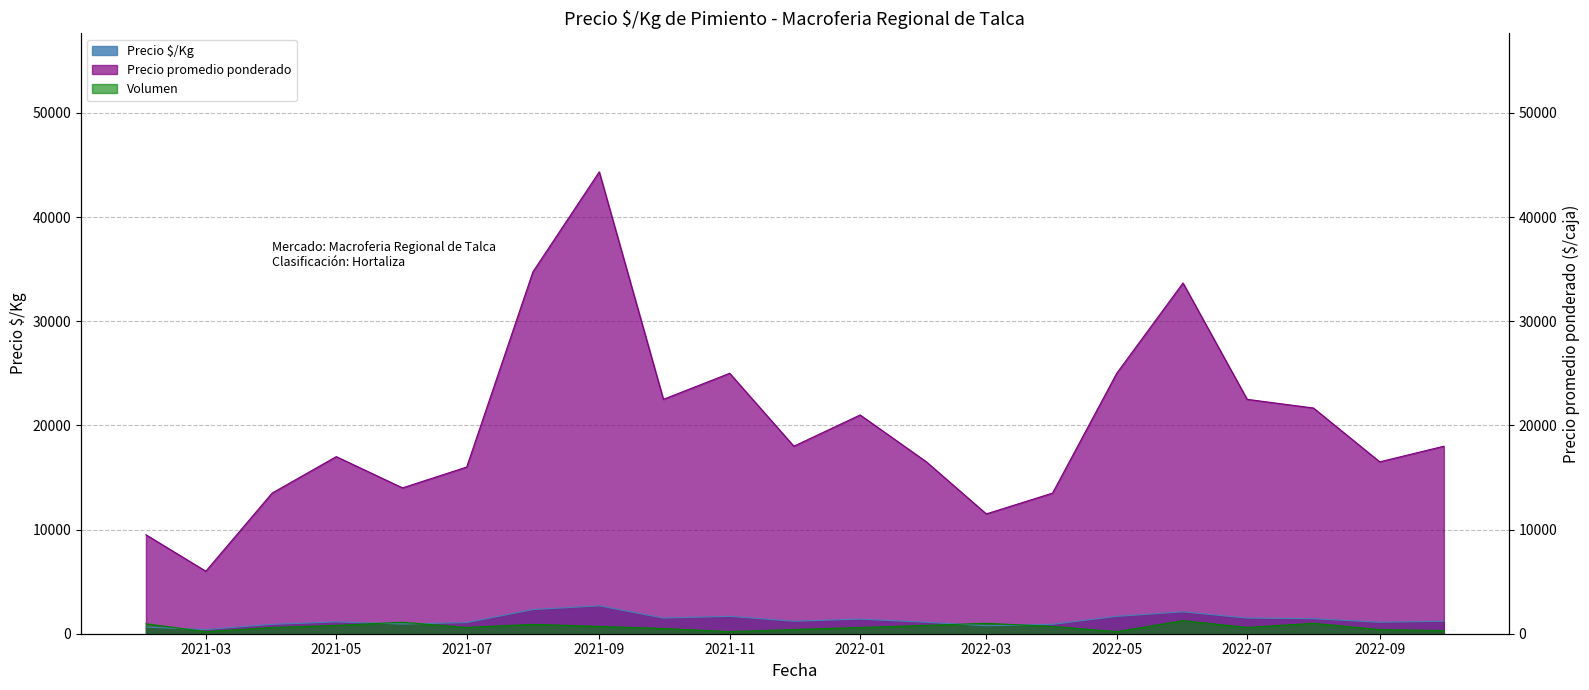

What position from the left is 2022-04?

15